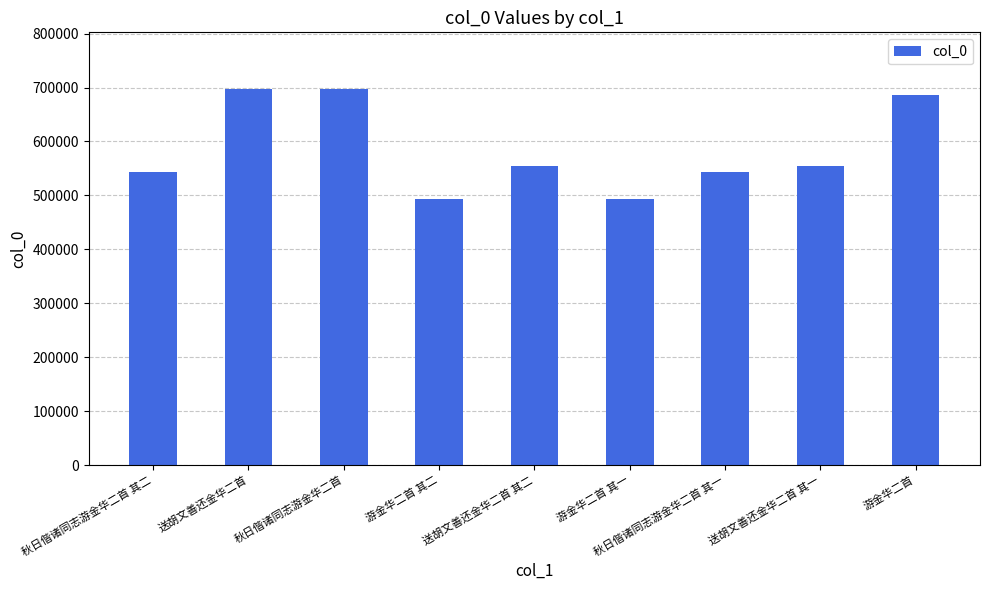

What is the difference between the second highest and minimum values?

204706